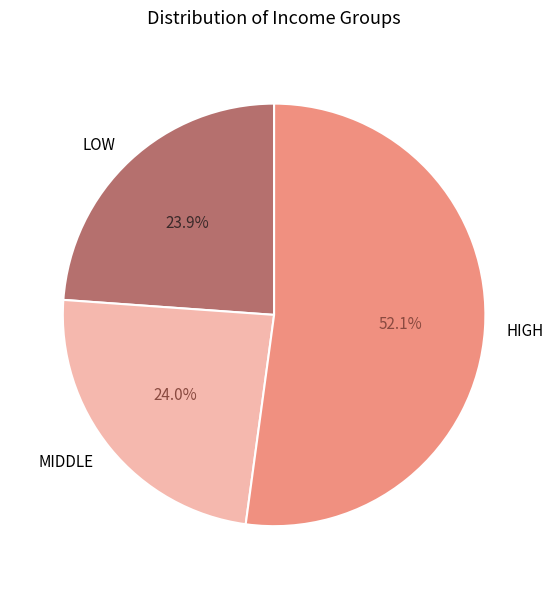

Is there a majority slice in this chart?

Yes